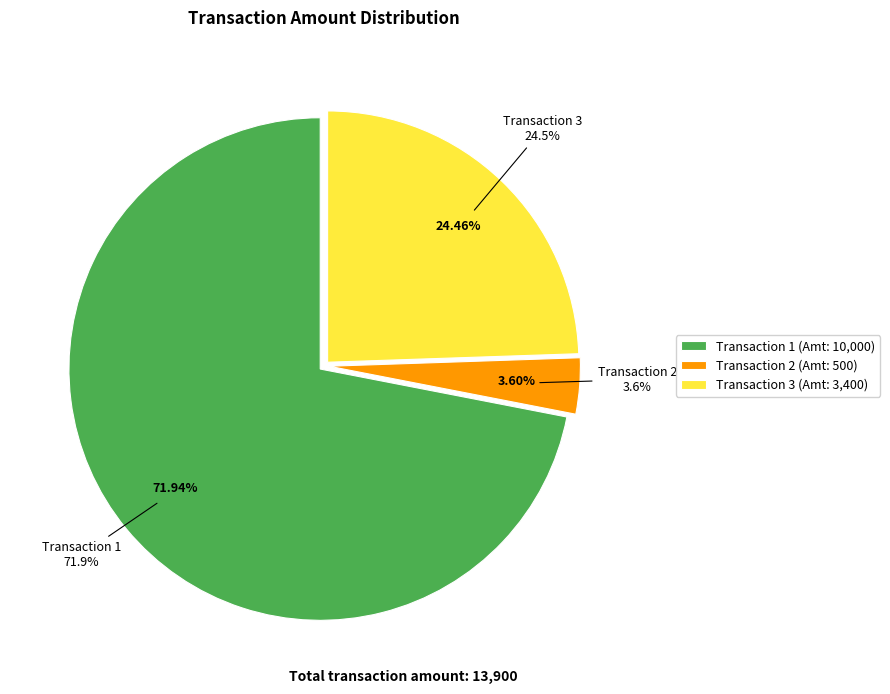

The 3 slice represents 32% of the pie. True or false?

False